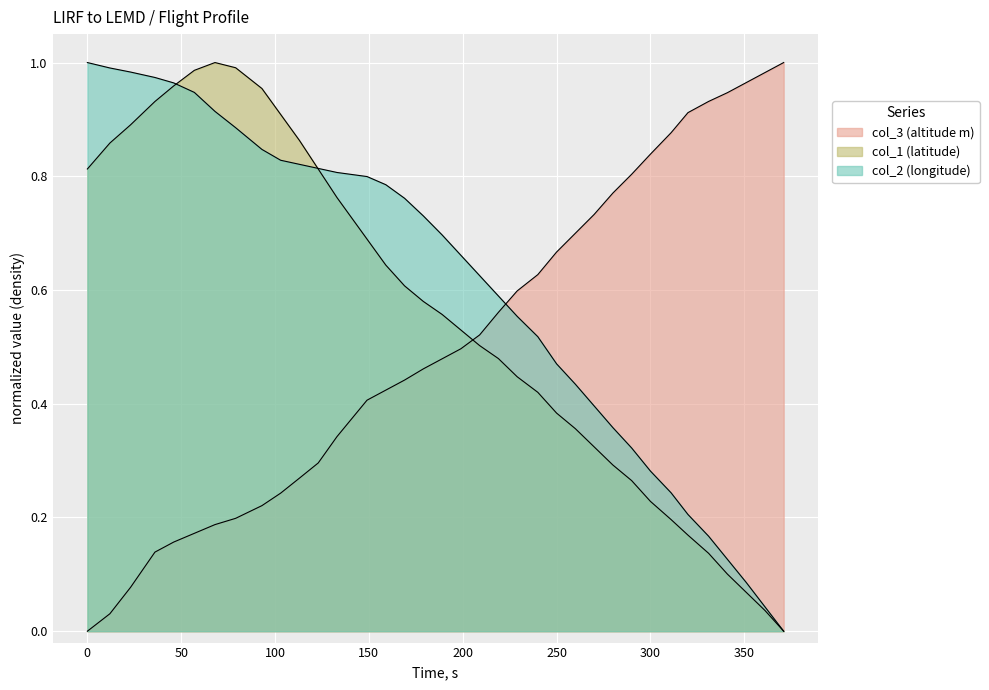

Reading left to right, extract all data points from this chart.

col_3: 0=0.0	12=0.0	23=0.1	36=0.1	46=0.2	57=0.2	68=0.2	79=0.2	93=0.2	103=0.2	113=0.3	123=0.3	133=0.3	149=0.4	159=0.4	169=0.4	179=0.5	189=0.5	199=0.5	209=0.5	219=0.6	229=0.6	240=0.6	250=0.7	260=0.7	270=0.7	280=0.8	290=0.8	300=0.8	311=0.9	320=0.9	331=0.9	341=0.9	351=1.0	361=1.0	371=1.0
col_1: 0=0.8	12=0.9	23=0.9	36=0.9	46=1.0	57=1.0	68=1.0	79=1.0	93=1.0	103=0.9	113=0.9	123=0.8	133=0.8	149=0.7	159=0.6	169=0.6	179=0.6	189=0.6	199=0.5	209=0.5	219=0.5	229=0.4	240=0.4	250=0.4	260=0.4	270=0.3	280=0.3	290=0.3	300=0.2	311=0.2	320=0.2	331=0.1	341=0.1	351=0.1	361=0.0	371=0.0
col_2: 0=1.0	12=1.0	23=1.0	36=1.0	46=1.0	57=0.9	68=0.9	79=0.9	93=0.8	103=0.8	113=0.8	123=0.8	133=0.8	149=0.8	159=0.8	169=0.8	179=0.7	189=0.7	199=0.7	209=0.6	219=0.6	229=0.6	240=0.5	250=0.5	260=0.4	270=0.4	280=0.4	290=0.3	300=0.3	311=0.2	320=0.2	331=0.2	341=0.1	351=0.1	361=0.0	371=0.0